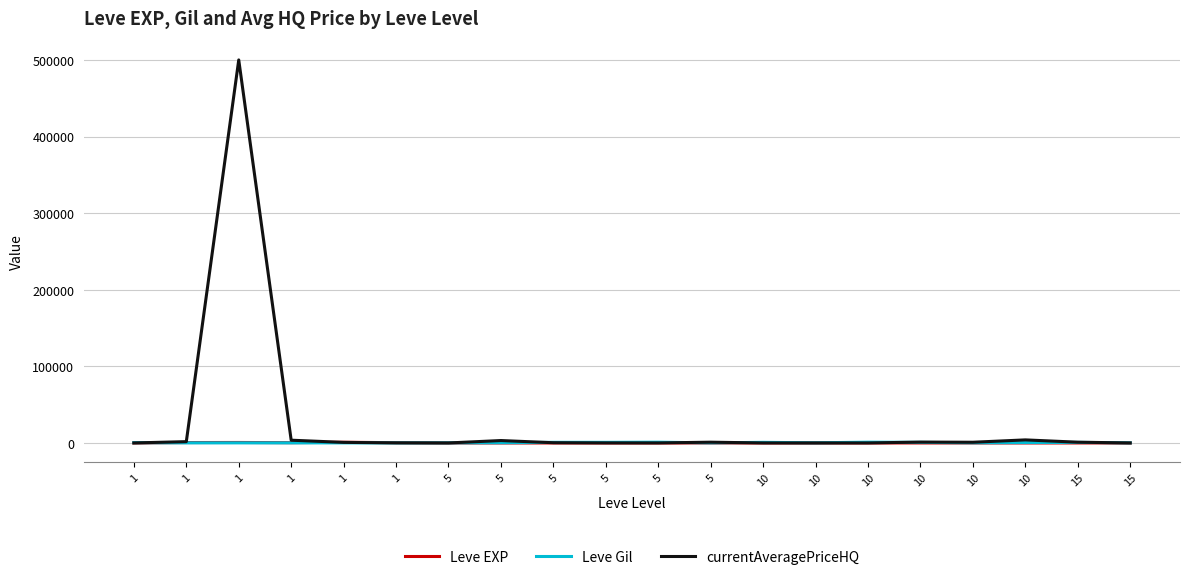

How many categories are shown in the chart?

20